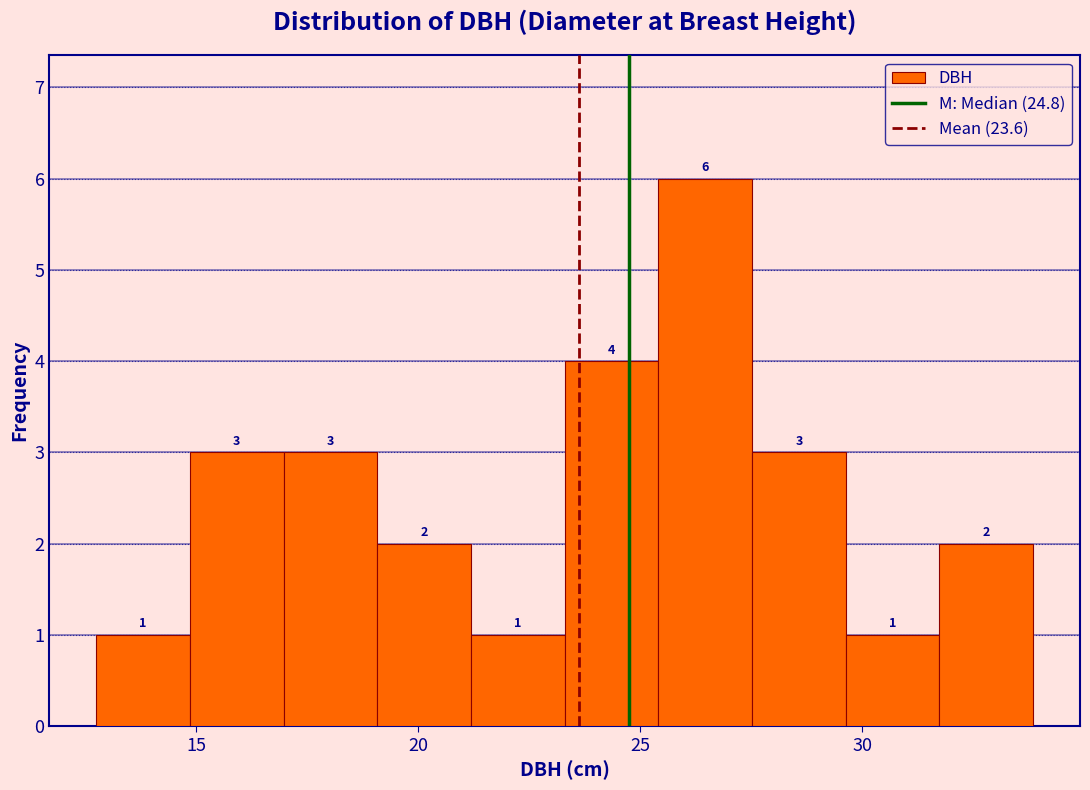

Which range on the x-axis has the tallest bar?

25.5 to 27.5